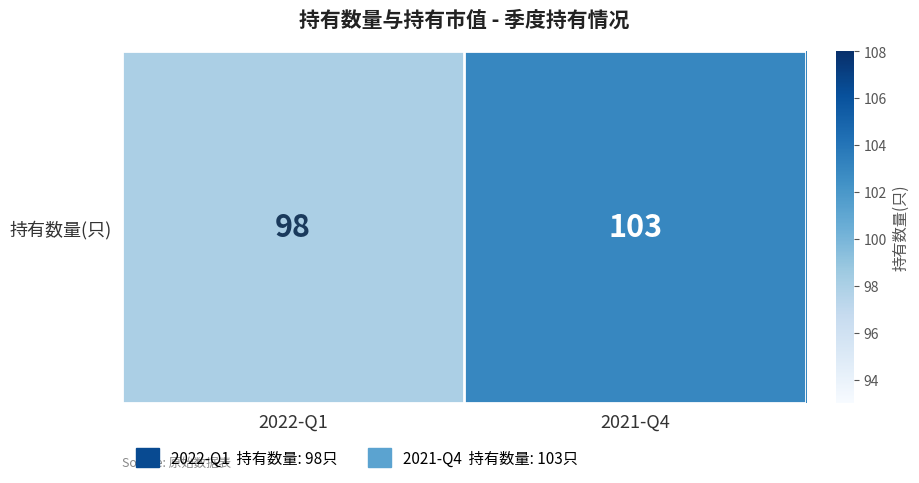

What is the maximum value shown in the chart?

103